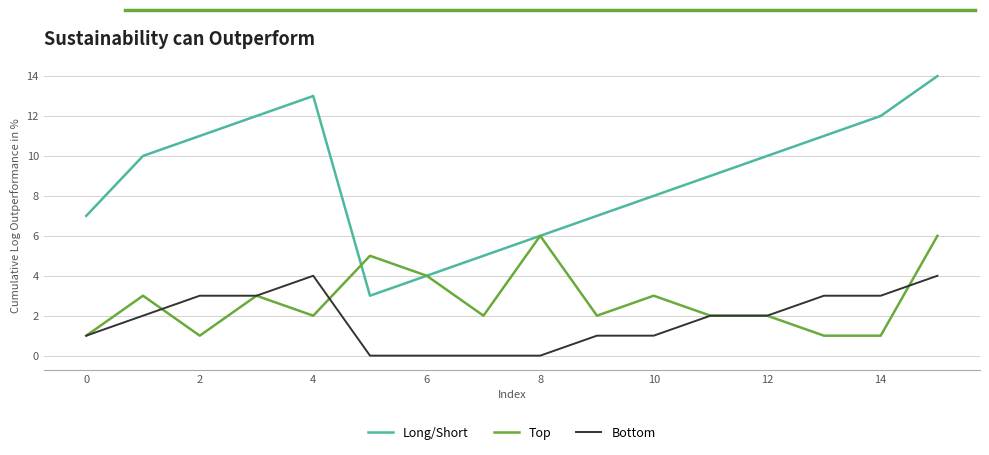

True or false: Bottom and Long/Short intersect in this chart.

False